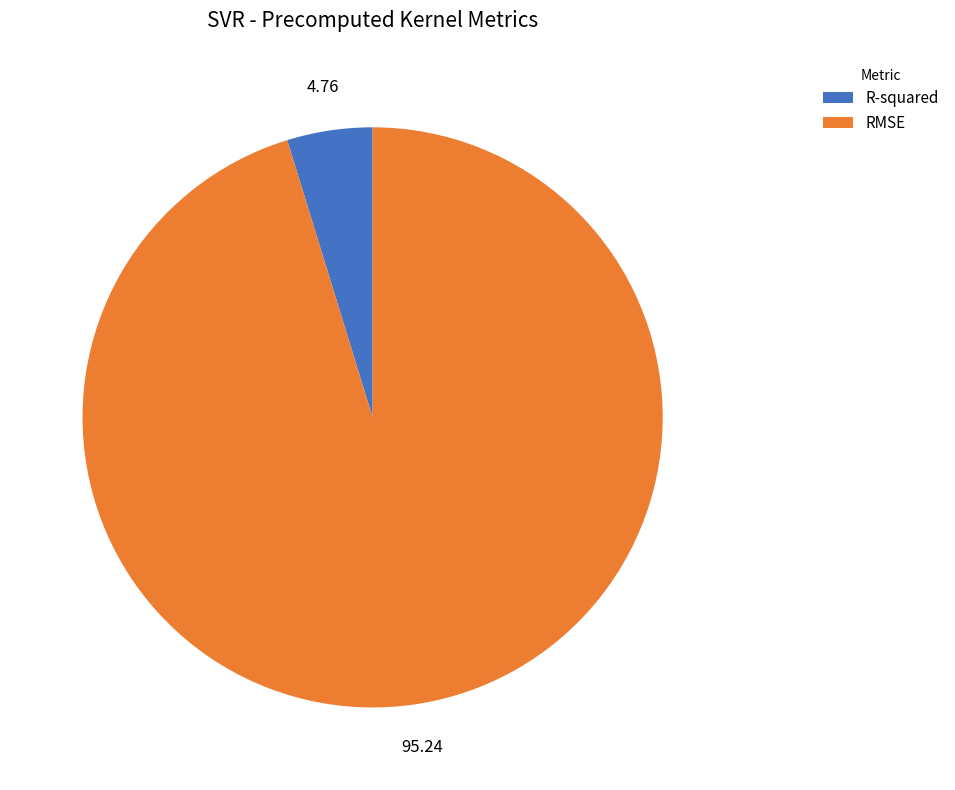

Is there a majority slice in this chart?

Yes